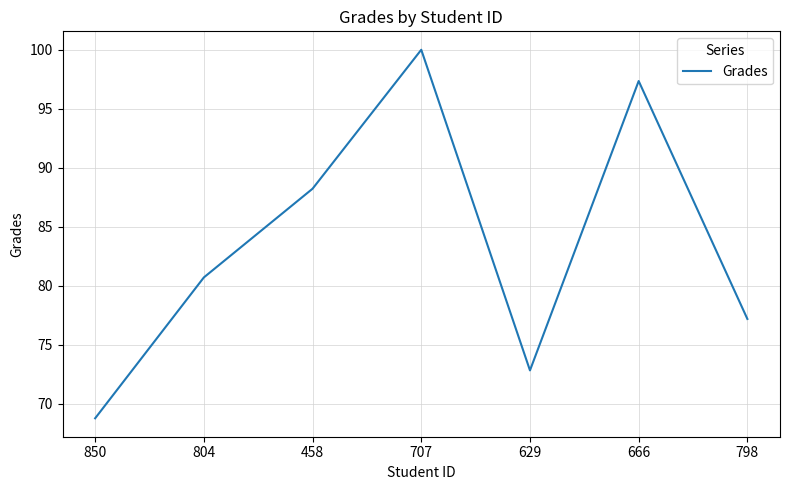

What position from the right is 707?

4